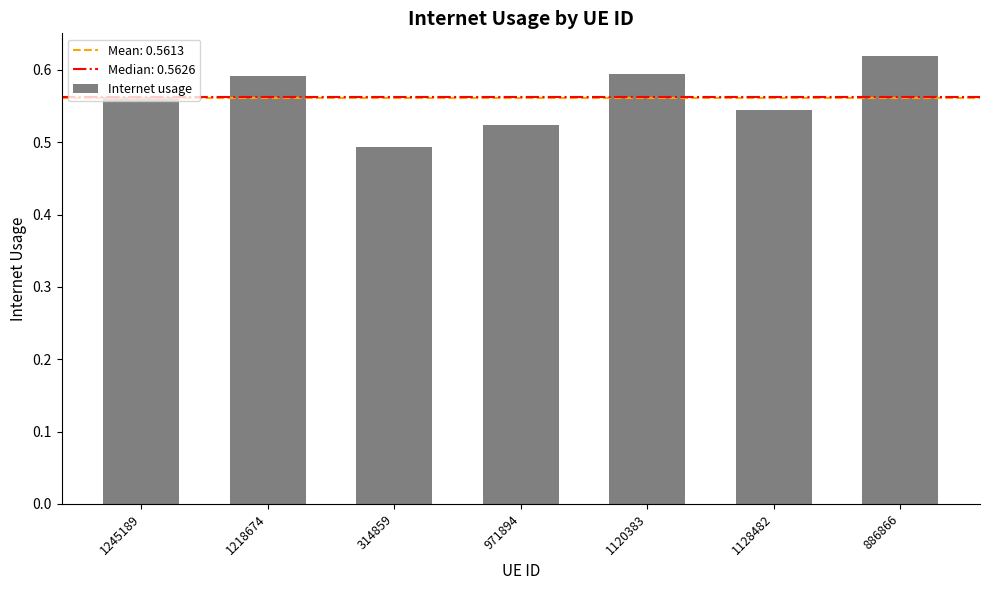

Is it true that the value at 1120383 is 0.6?

True